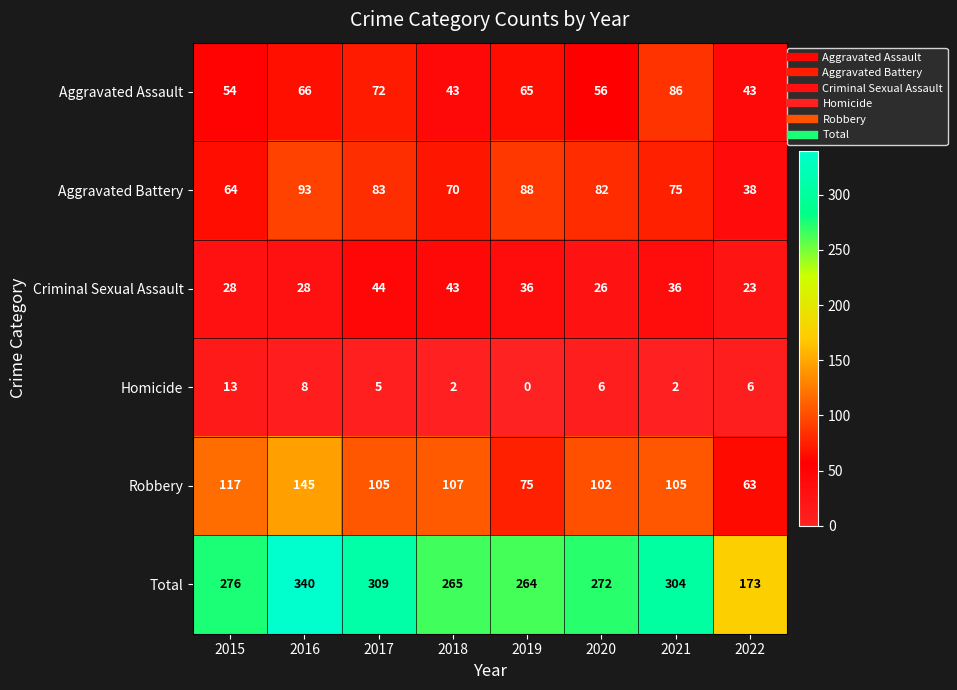

The value of Aggravated Battery at 2018 is 112. True or false?

False